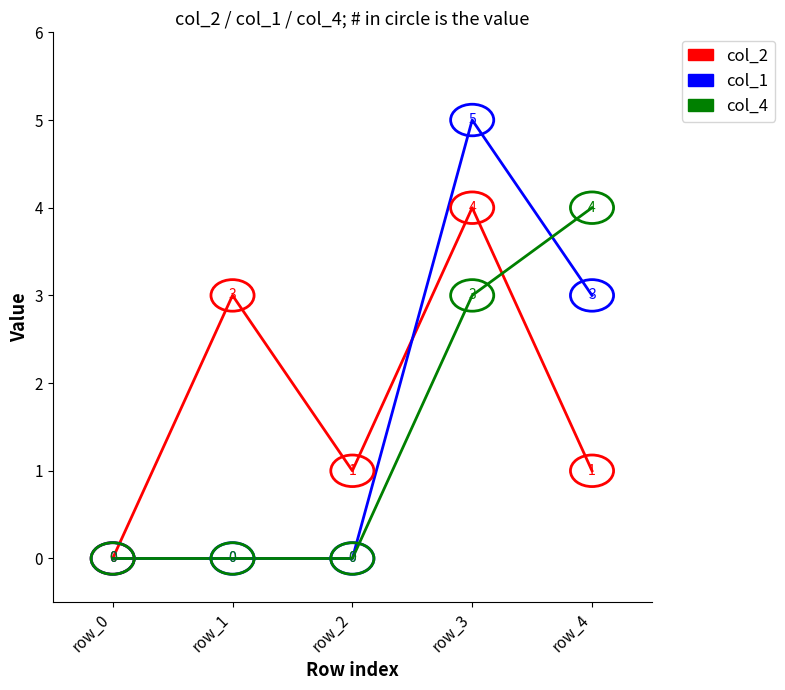

What is the total value across all series at row_1?

3